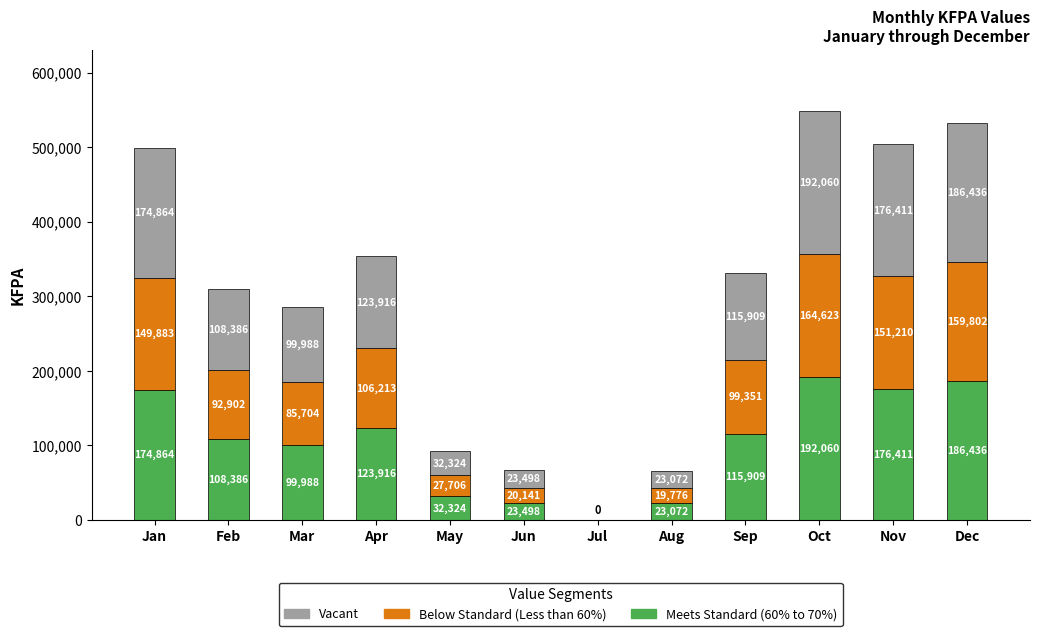

Are the bars grouped side by side (vs. stacked)?

No